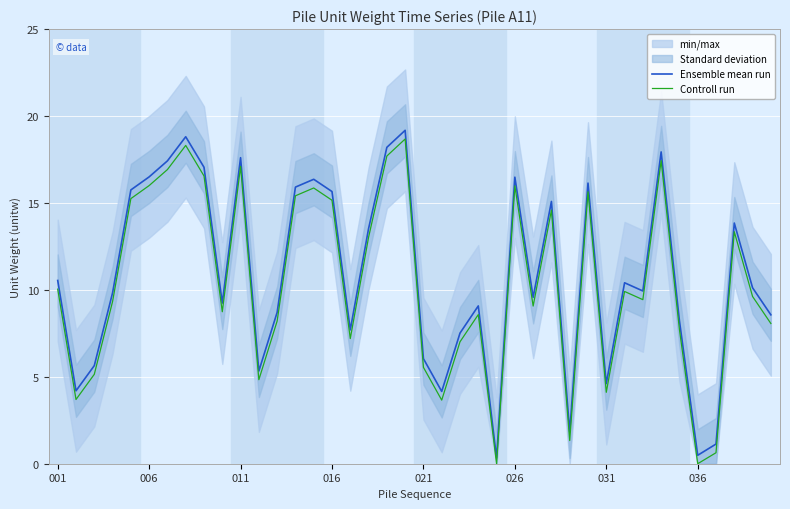

What position from the left is 8?

9